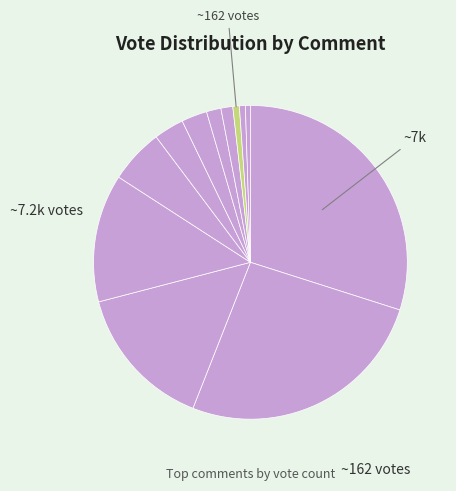

Count the number of slices in the pie.

12